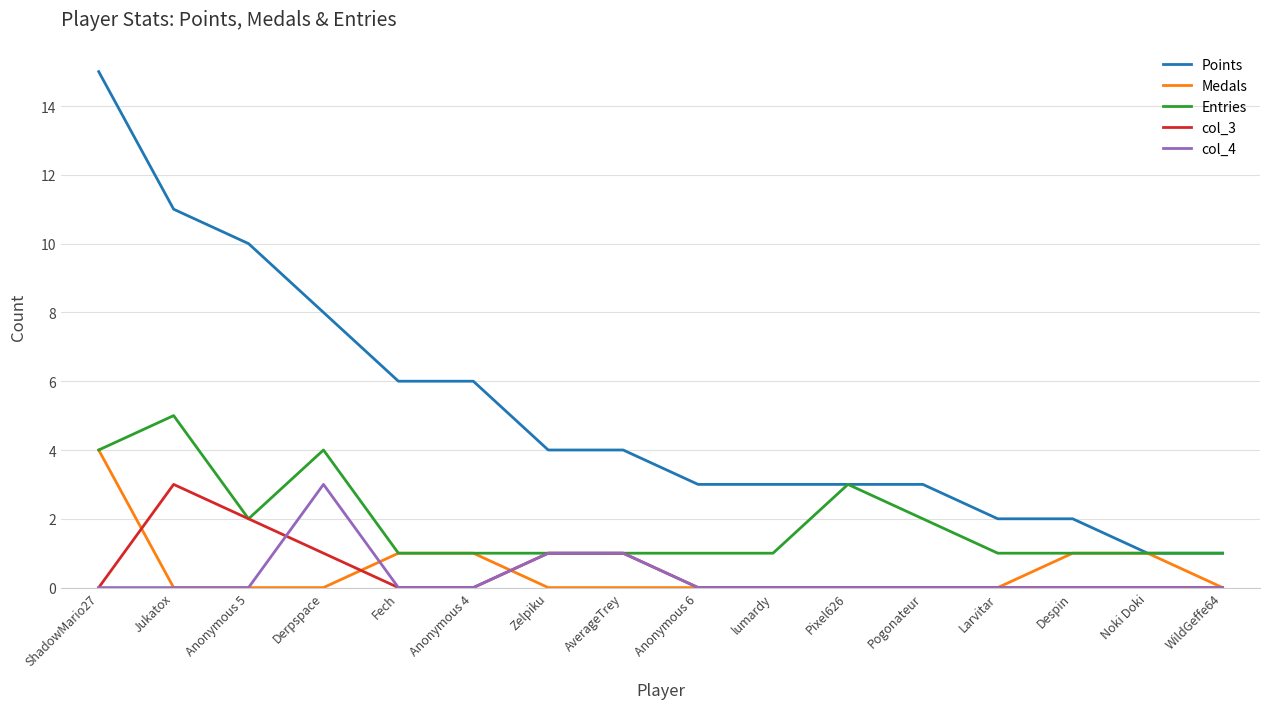

The value of col_3 at Anonymous 5 is 1. True or false?

False